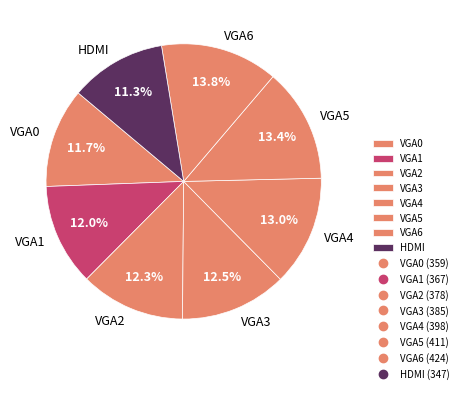

Is there a majority slice in this chart?

No